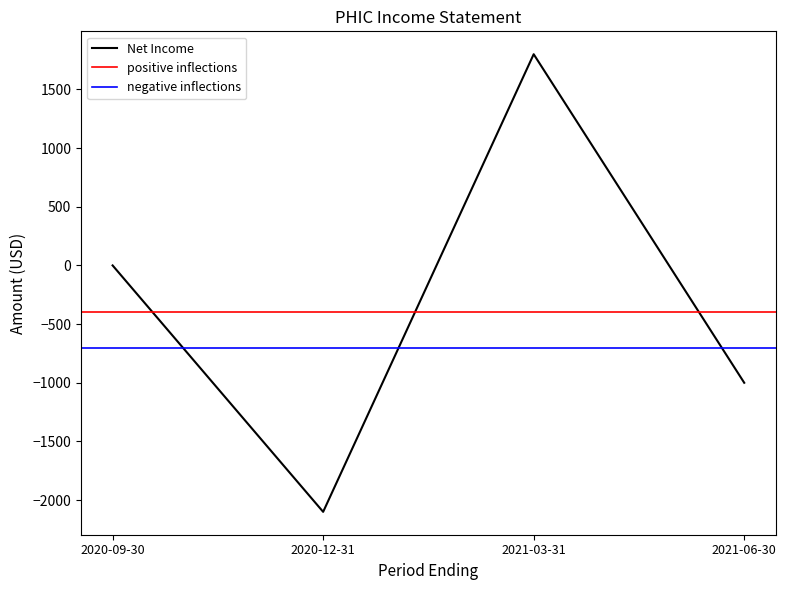

At which category does Net Income reach its first local peak?

2021-03-31